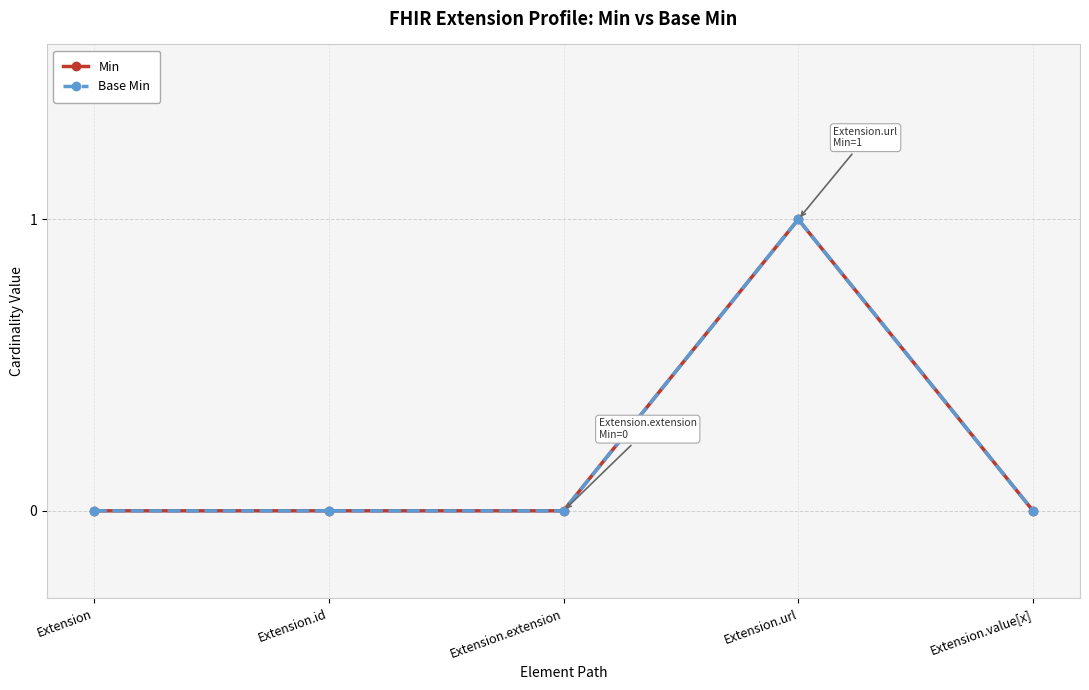

At which label does Min reach its peak?

Extension.url